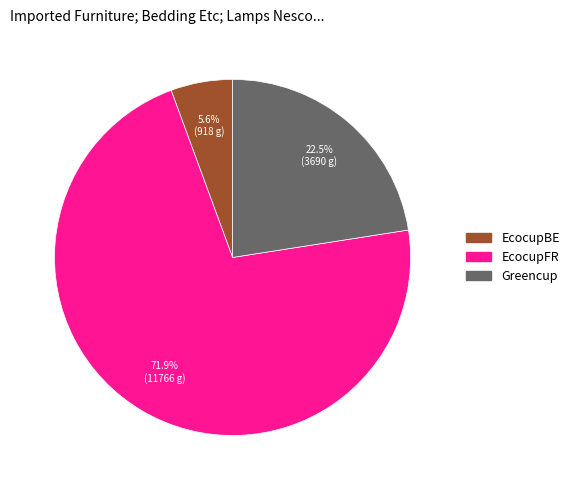

How many slices are in this pie chart?

3